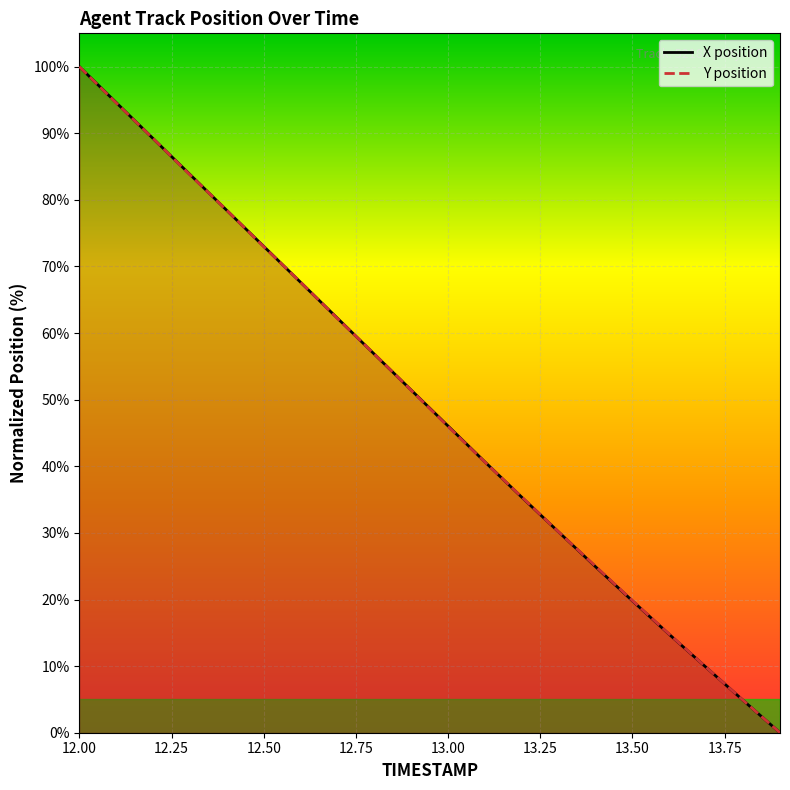

Reading left to right, transcribe all the data shown in this chart.

X: 100.0	94.6	89.2	83.8	78.4	73.0	67.6	62.2	56.8	51.4	46.0	40.6	35.3	30.1	24.9	19.8	14.7	9.8	4.9	0.0
Y: 100.0	94.6	89.2	83.8	78.4	73.0	67.6	62.2	56.9	51.4	46.0	40.6	35.4	30.1	25.0	19.8	14.8	9.8	4.9	0.0